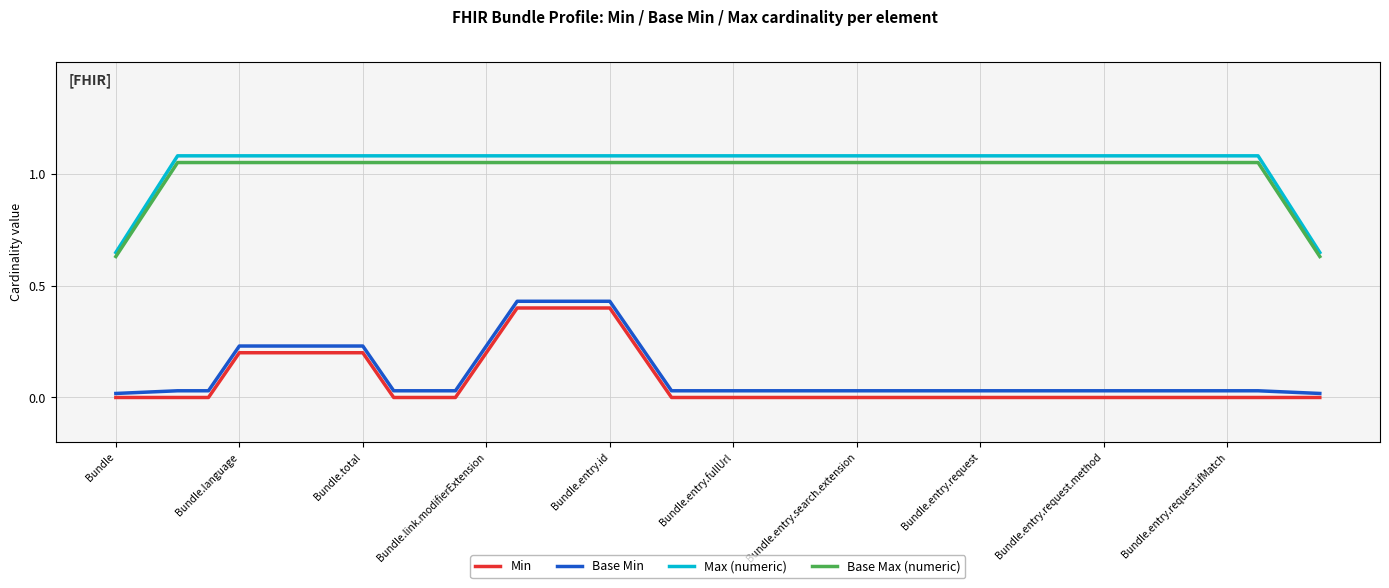

True or false: Min and Base Max (numeric) cross at least once.

False